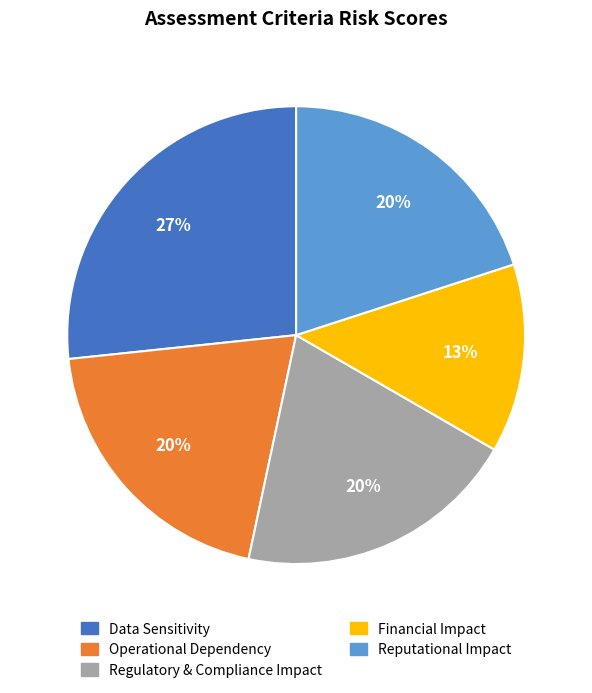

To the nearest percent, what is the combined percentage of Reputational Impact and Operational Dependency?

40%